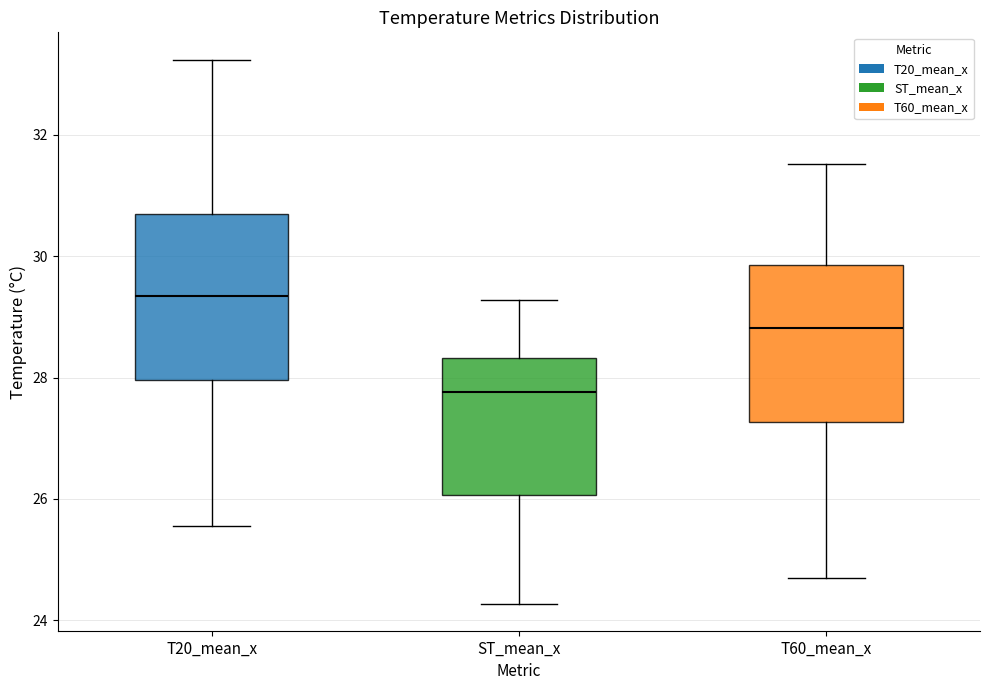

Reading left to right, transcribe this box plot: for each box, give where its median line is, the range the box spans, and where its two whiskers end, as read against the y-axis. The values are not printed on the chart, so give them approximately, as read against the axis.

T20_mean_x: median 29.4, box 28.0 to 30.6, whiskers 25.6 to 33.2
ST_mean_x: median 27.8, box 26.0 to 28.4, whiskers 24.2 to 29.2
T60_mean_x: median 28.8, box 27.2 to 29.8, whiskers 24.8 to 31.6